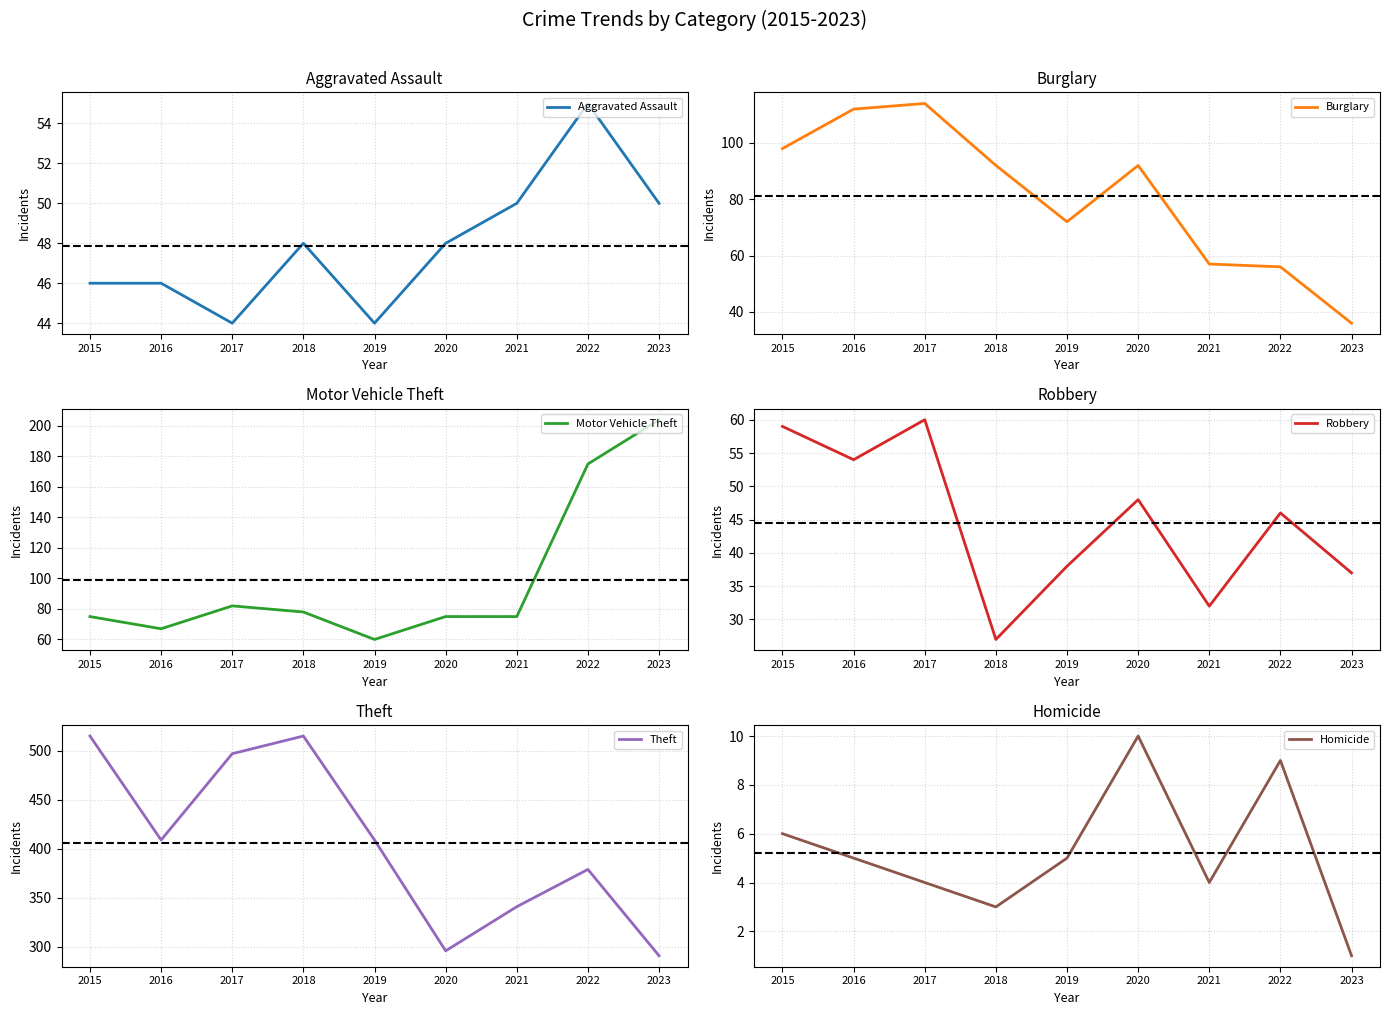

How many interior local peaks does the Burglary series have?

2